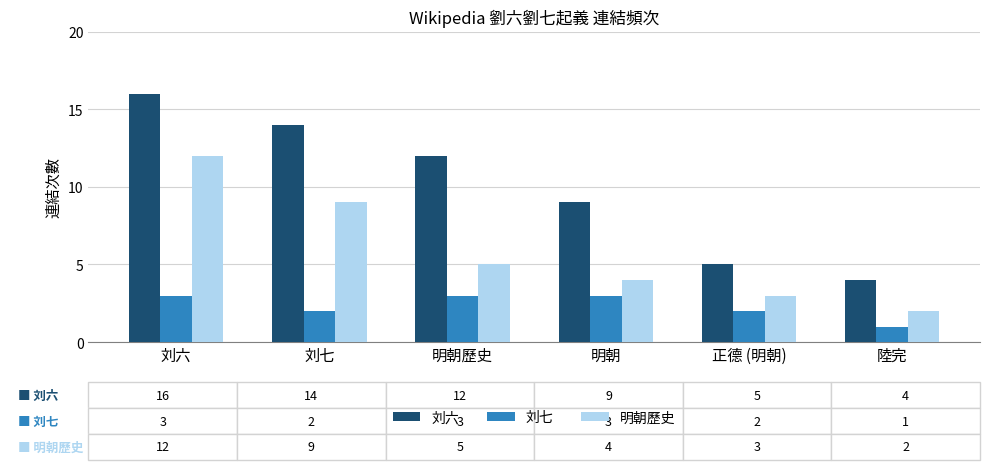

Reading right to left, transcribe all the data shown in this chart.

刘六: 陸完=4	正德 (明朝)=5	明朝=9	明朝歷史=12	刘七=14	刘六=16
刘七: 陸完=1	正德 (明朝)=2	明朝=3	明朝歷史=3	刘七=2	刘六=3
明朝歷史: 陸完=2	正德 (明朝)=3	明朝=4	明朝歷史=5	刘七=9	刘六=12